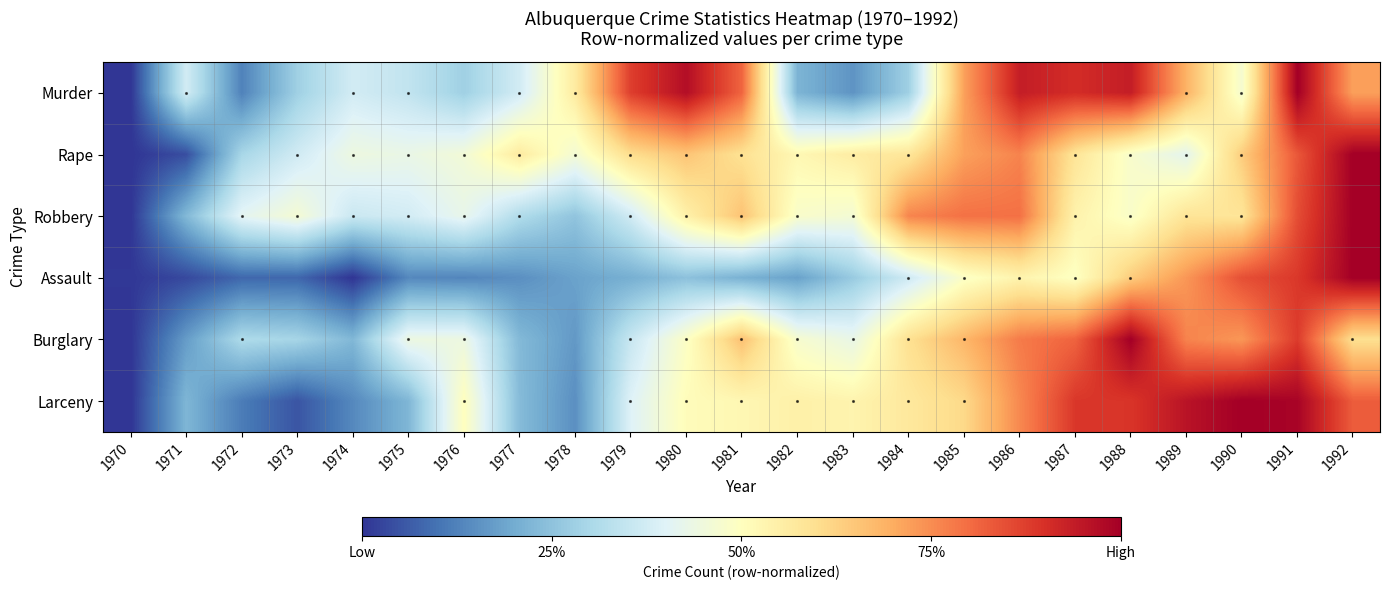

Reading right to left, list all the values displayed in this chart.

Murder: 1992=0.7	1991=1.0	1990=0.5	1989=0.7	1988=0.9	1987=0.9	1986=0.9	1985=0.7	1984=0.3	1983=0.2	1982=0.2	1981=0.8	1980=1.0	1979=0.9	1978=0.6	1977=0.4	1976=0.3	1975=0.3	1974=0.4	1973=0.3	1972=0.1	1971=0.4	1970=0.0
Rape: 1992=1.0	1991=0.8	1990=0.6	1989=0.4	1988=0.5	1987=0.6	1986=0.8	1985=0.7	1984=0.6	1983=0.6	1982=0.5	1981=0.6	1980=0.7	1979=0.6	1978=0.5	1977=0.6	1976=0.5	1975=0.4	1974=0.4	1973=0.4	1972=0.3	1971=0.0	1970=0.0
Robbery: 1992=1.0	1991=0.9	1990=0.6	1989=0.6	1988=0.5	1987=0.5	1986=0.8	1985=0.8	1984=0.8	1983=0.5	1982=0.5	1981=0.7	1980=0.5	1979=0.4	1978=0.3	1977=0.3	1976=0.4	1975=0.4	1974=0.4	1973=0.5	1972=0.4	1971=0.2	1970=0.0
Assault: 1992=1.0	1991=0.9	1990=0.8	1989=0.7	1988=0.6	1987=0.5	1986=0.5	1985=0.5	1984=0.4	1983=0.3	1982=0.2	1981=0.2	1980=0.2	1979=0.2	1978=0.2	1977=0.1	1976=0.1	1975=0.1	1974=0.0	1973=0.1	1972=0.1	1971=0.0	1970=0.0
Burglary: 1992=0.6	1991=0.9	1990=0.7	1989=0.8	1988=1.0	1987=0.8	1986=0.8	1985=0.7	1984=0.6	1983=0.4	1982=0.5	1981=0.7	1980=0.5	1979=0.4	1978=0.2	1977=0.2	1976=0.4	1975=0.4	1974=0.2	1973=0.3	1972=0.3	1971=0.2	1970=0.0
Larceny: 1992=0.8	1991=1.0	1990=1.0	1989=1.0	1988=0.9	1987=0.9	1986=0.8	1985=0.6	1984=0.6	1983=0.5	1982=0.5	1981=0.5	1980=0.5	1979=0.4	1978=0.1	1977=0.2	1976=0.5	1975=0.2	1974=0.1	1973=0.1	1972=0.1	1971=0.2	1970=0.0